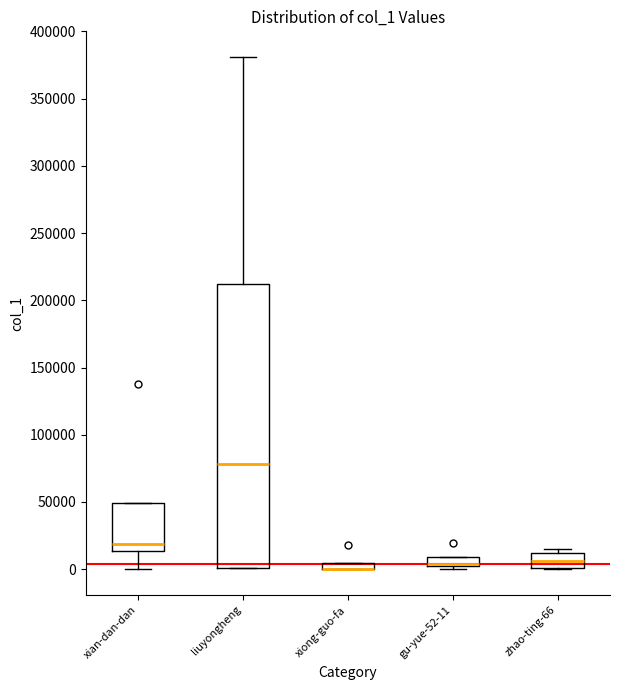

Which box is the tallest, from its lower edge to its upper edge?

liuyongheng